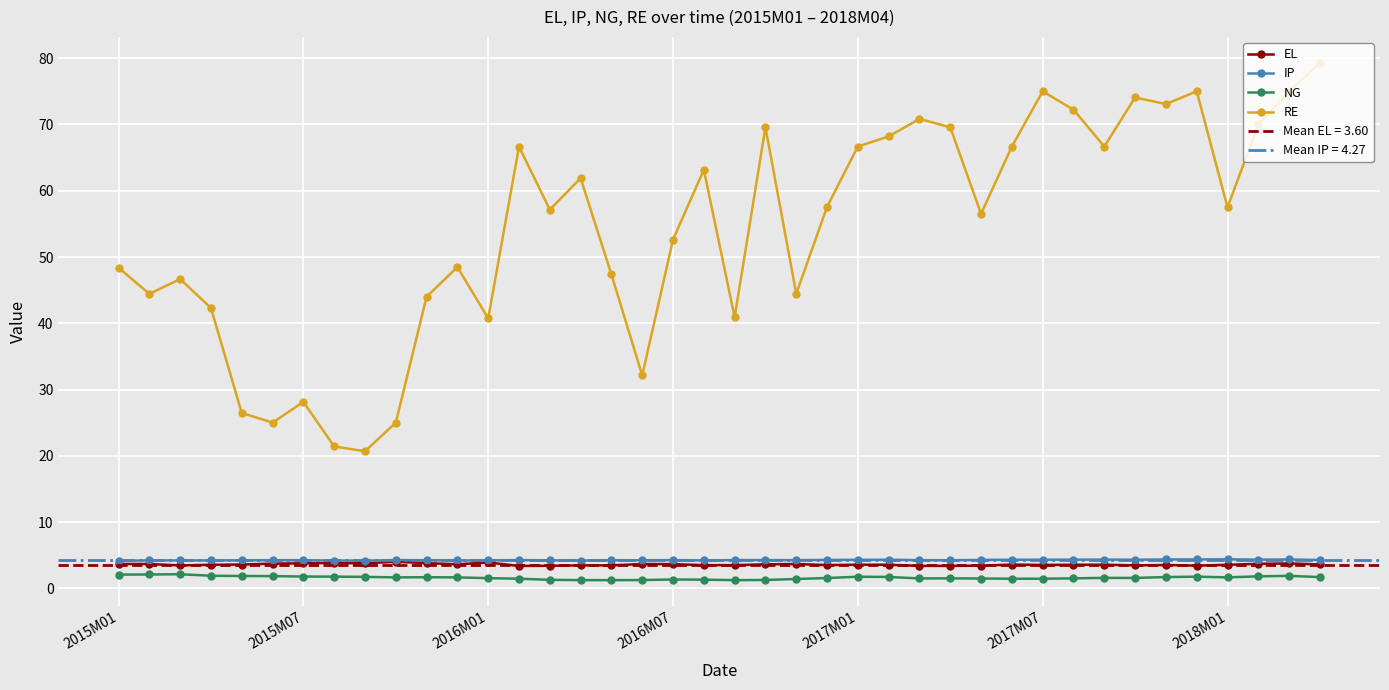

What are all the series names shown in the legend?

EL, IP, NG, RE